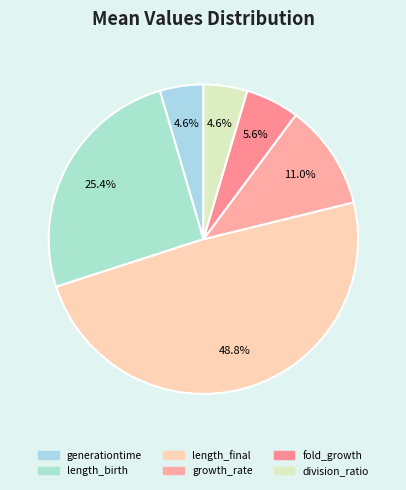

Does any single category account for the majority?

No